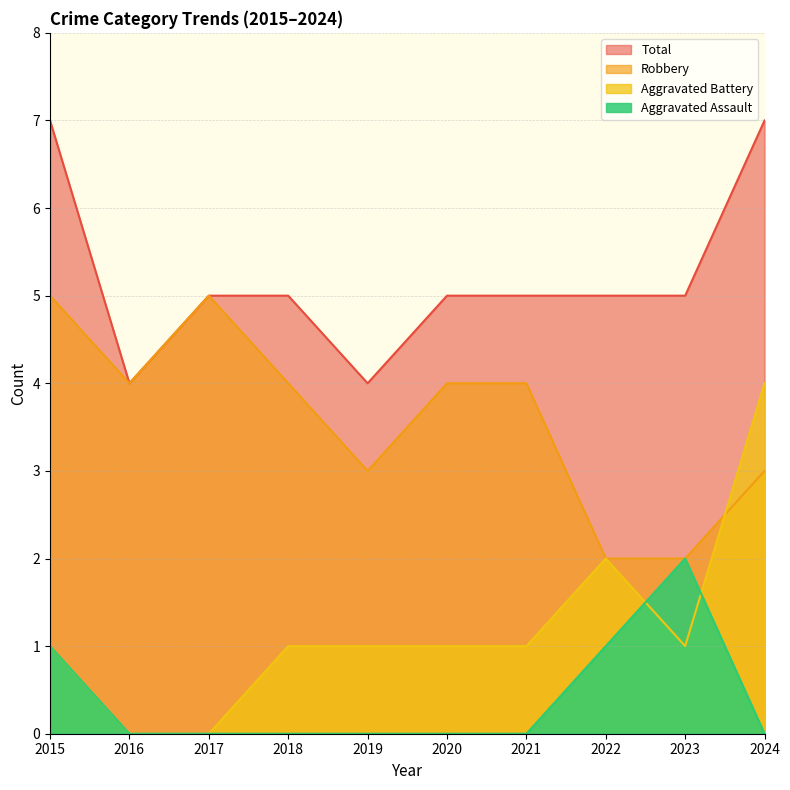

Which series changed the most between 2020 and 2022?

Robbery